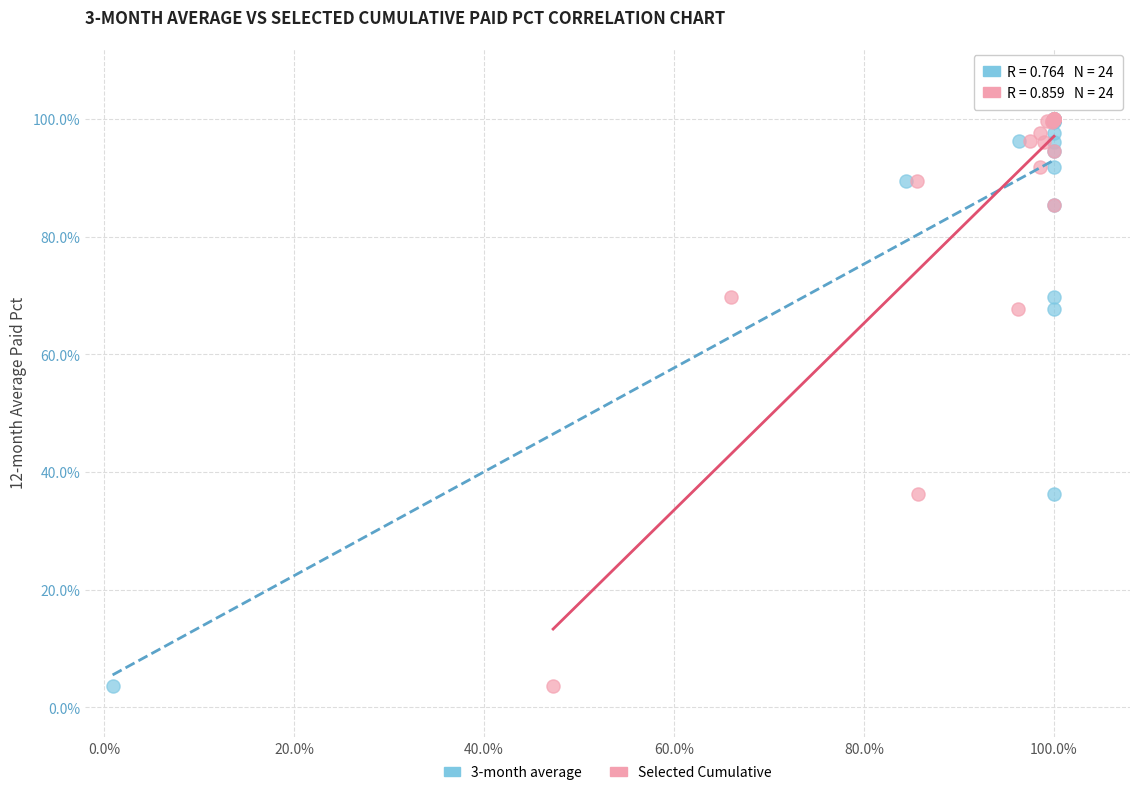

What are all the series names shown in the legend?

3-month average, Selected Cumulative